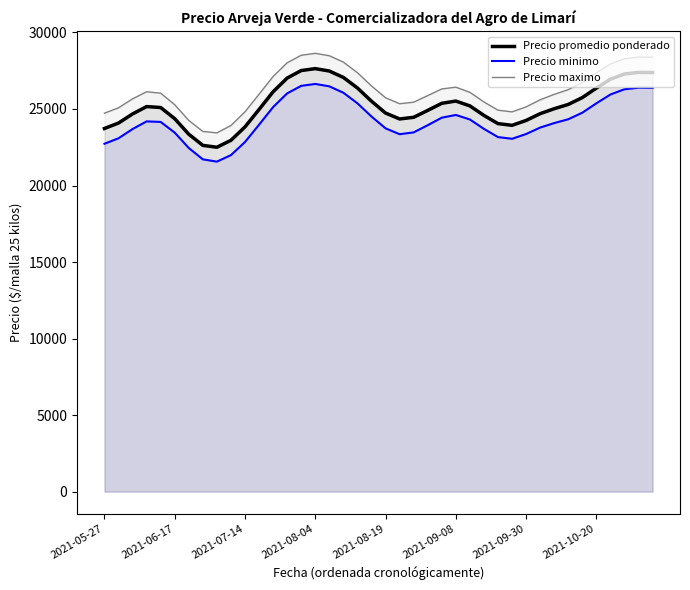

What is the minimum value shown in the chart?

21559.9